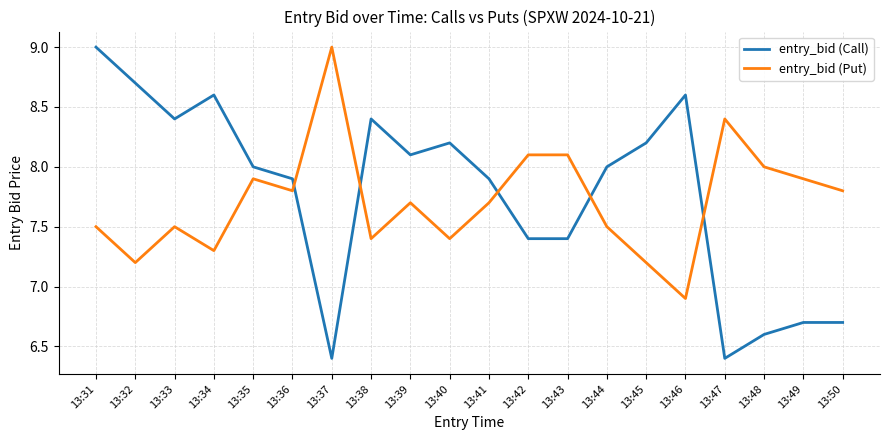

How many lines are shown in the chart?

2